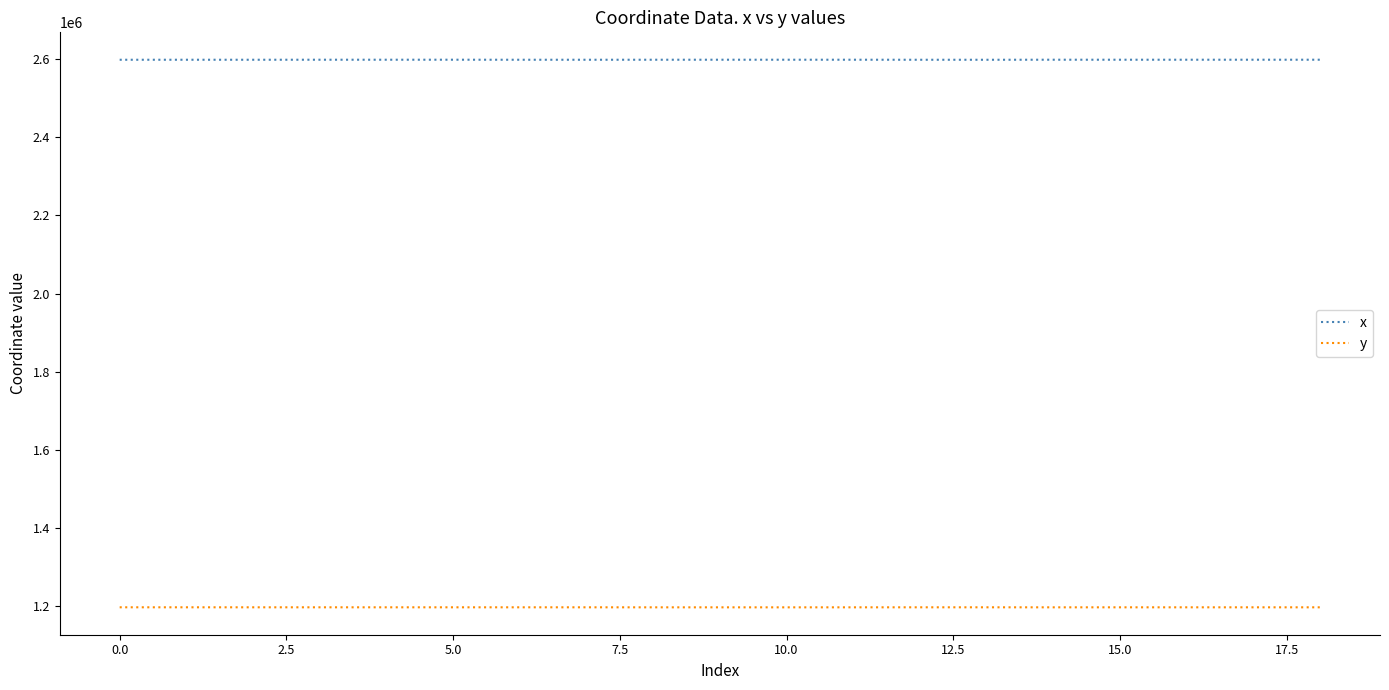

True or false: x and y cross at least once.

False